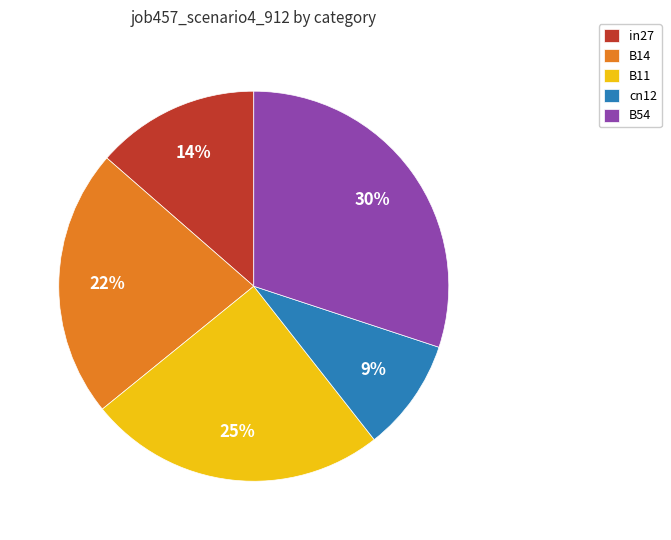

What is the largest slice in the pie chart?

B54